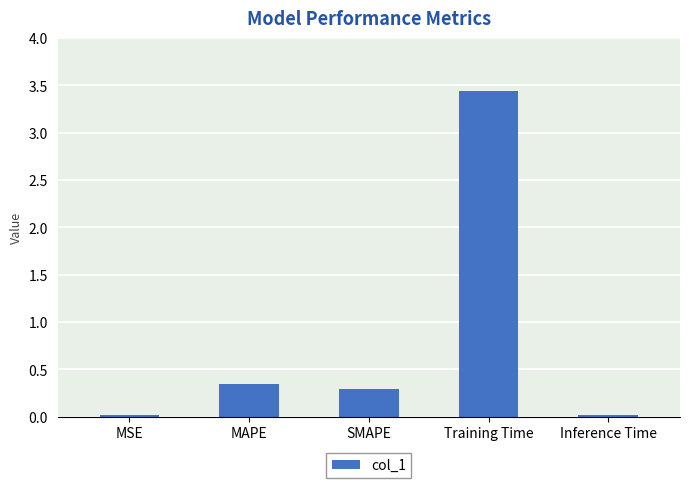

What is the sum of all values?

4.1